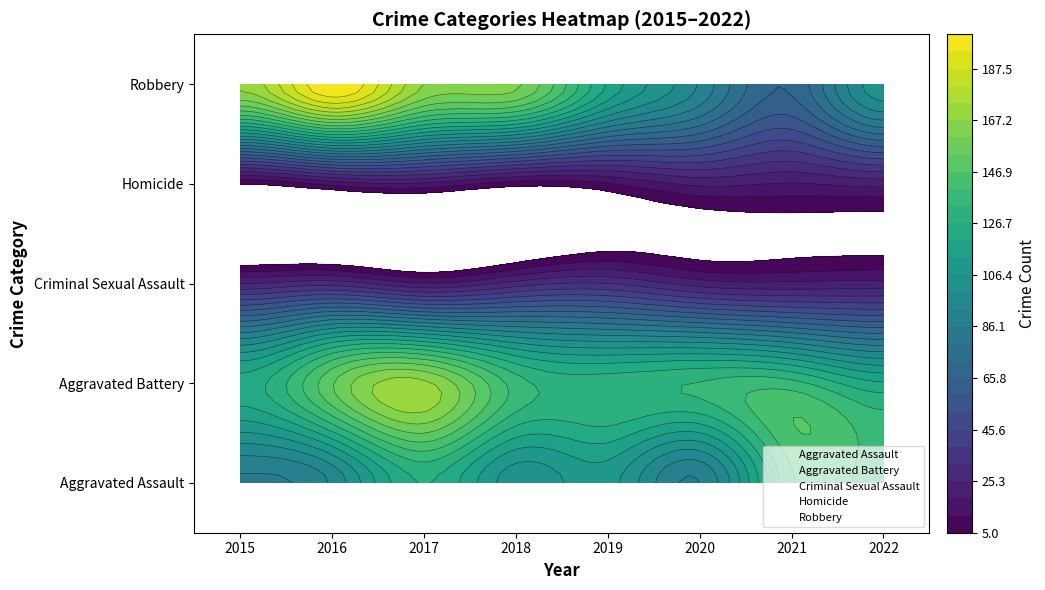

Rank the series at 2016 from lowest to highest value.

Homicide, Criminal Sexual Assault, Aggravated Assault, Aggravated Battery, Robbery